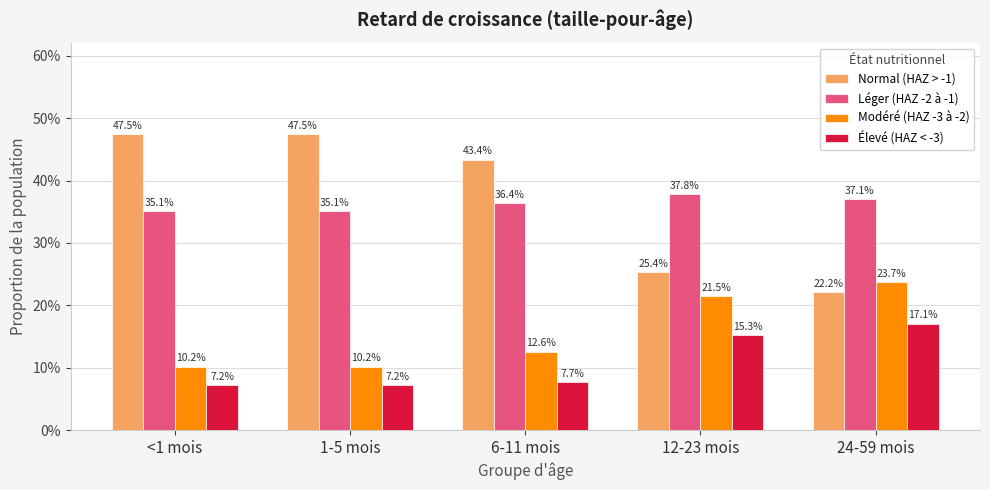

Does the chart contain stacked bars?

No